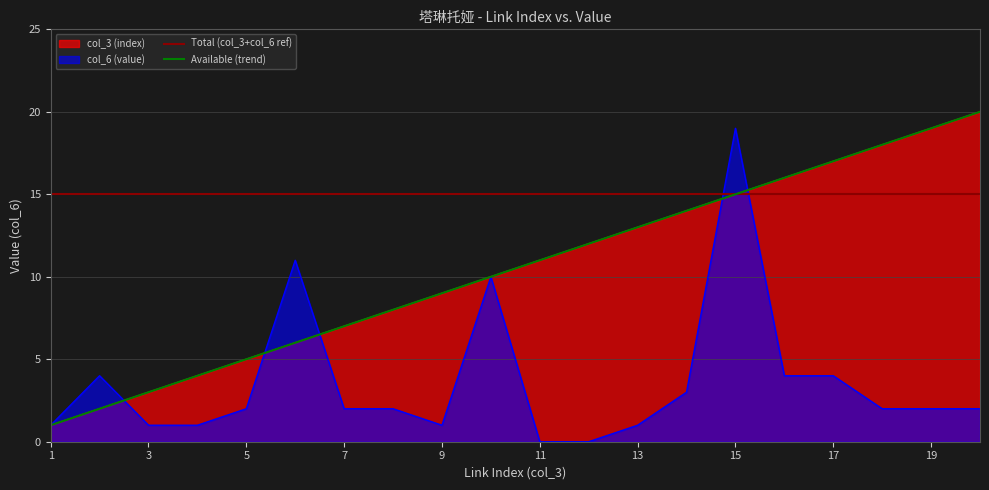

What is the lowest value of the Total (col_3+col_6 ref) series?

15